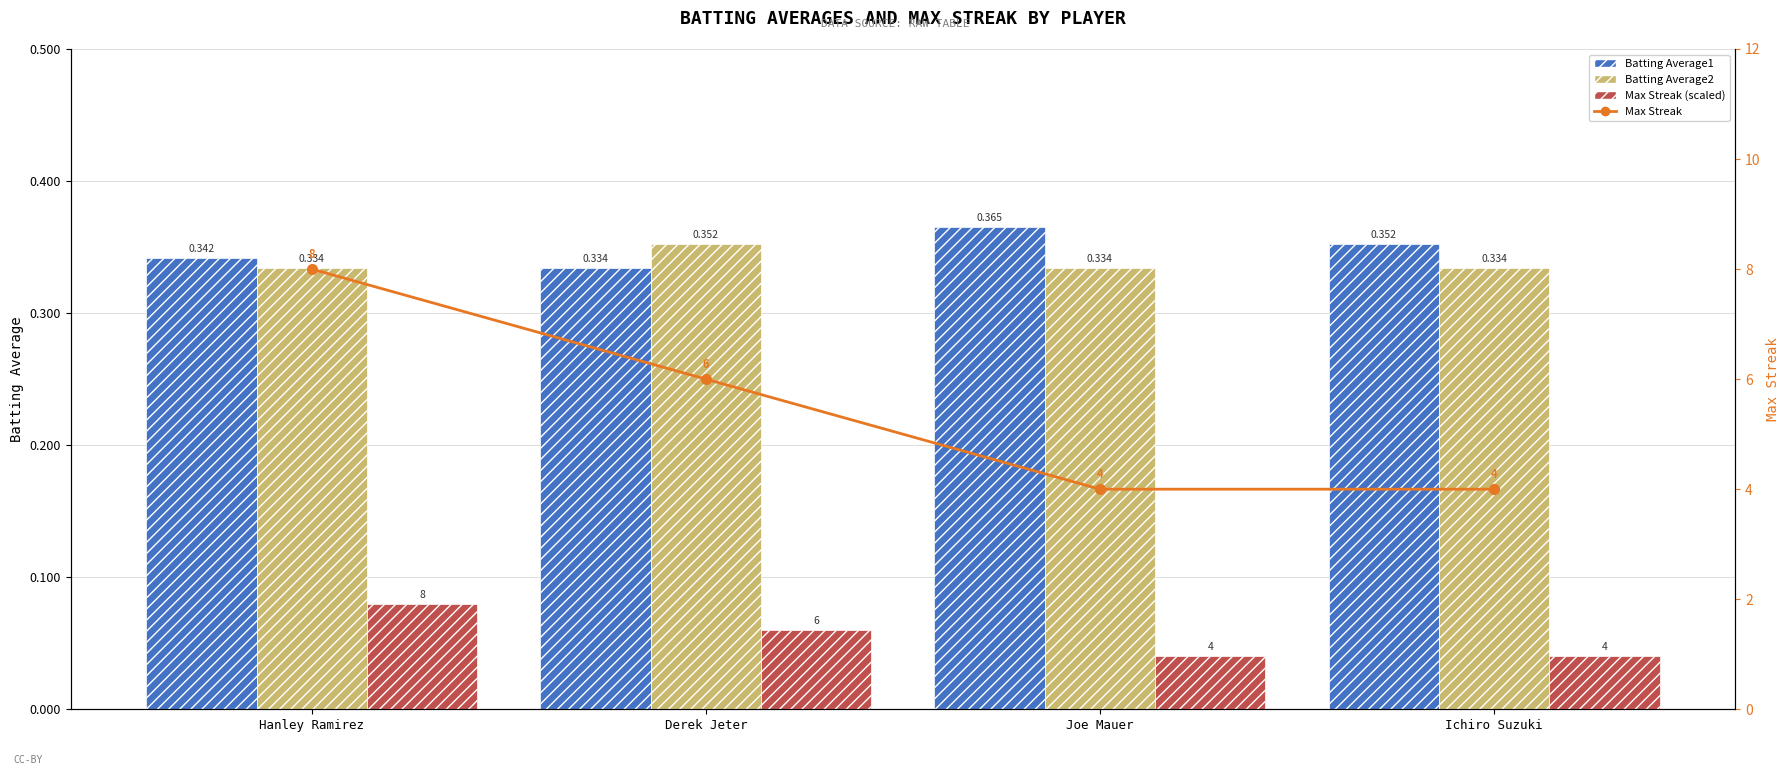

What is the average value of the Batting Average1 series?

0.3